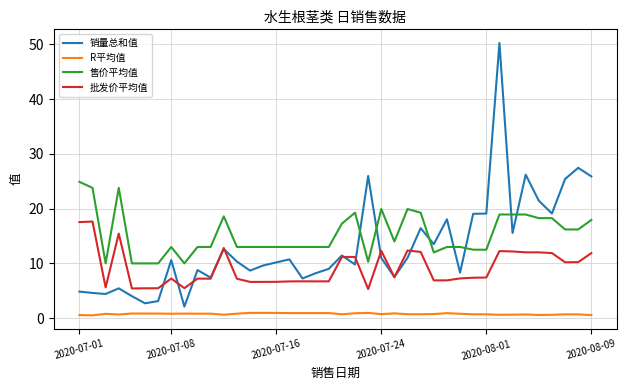

At how many categories does at least one series exceed 17?

21